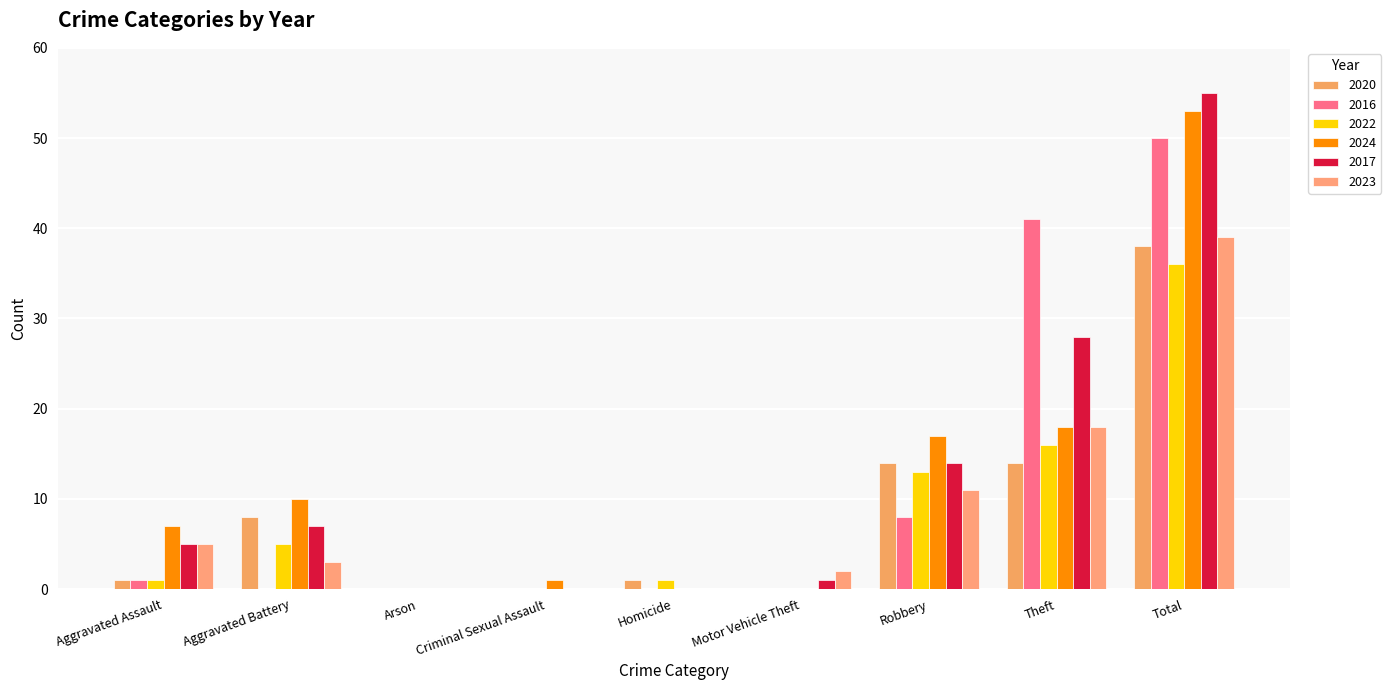

What position from the right is Robbery?

3